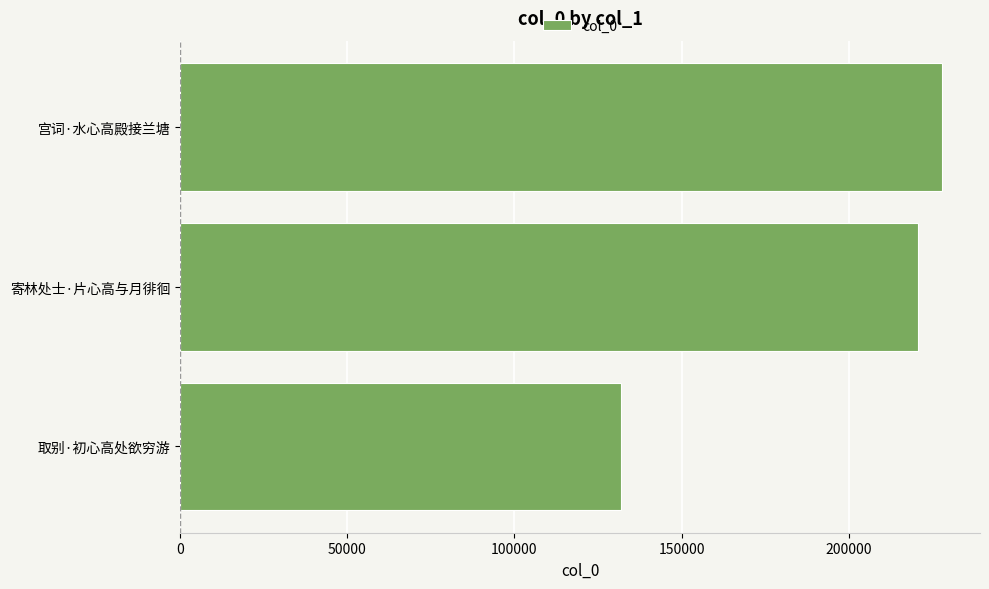

What is the smallest value displayed?

131801